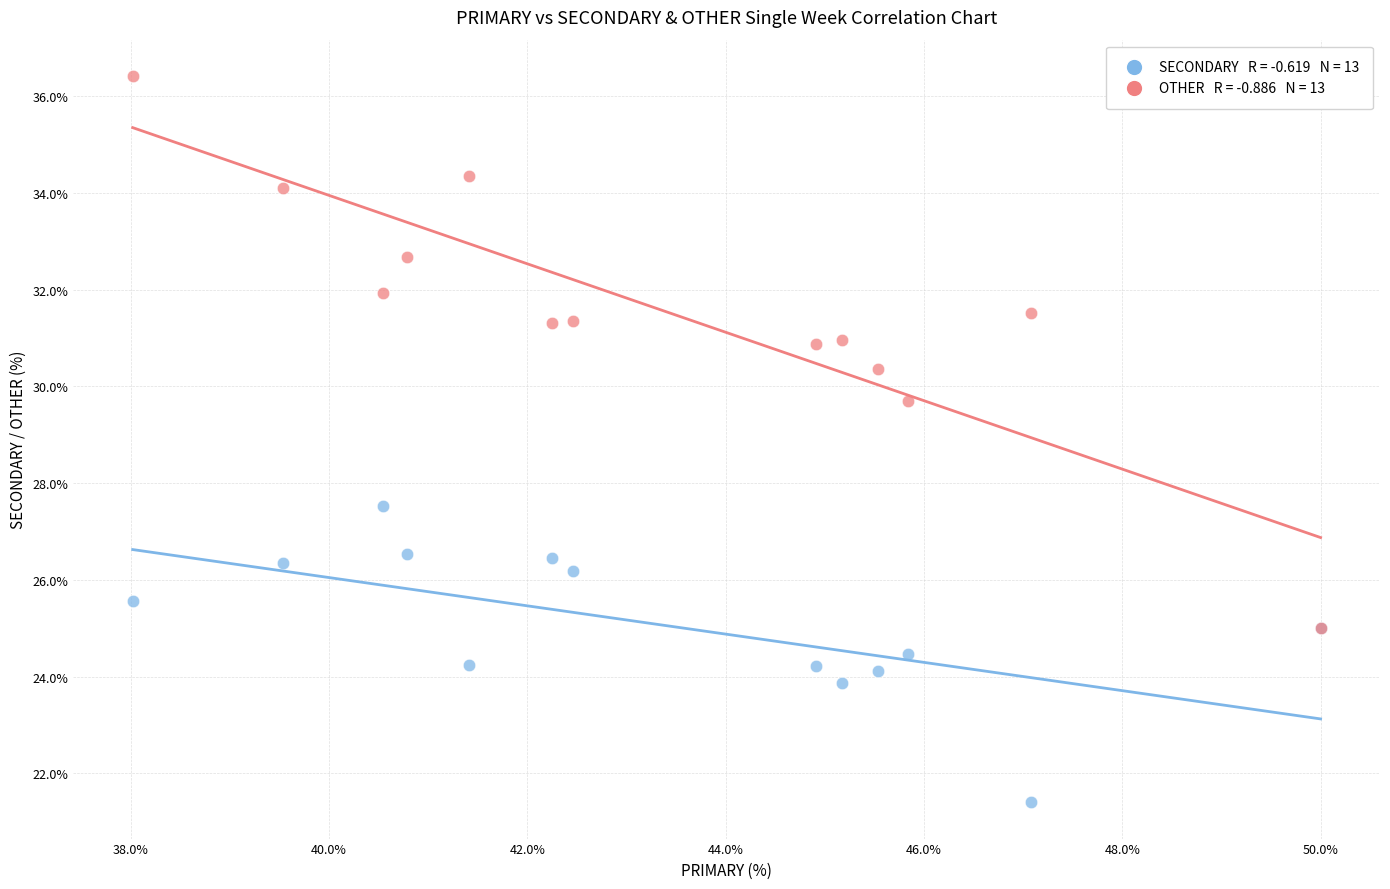

Across all series, what Y value is closest to 28?

27.5